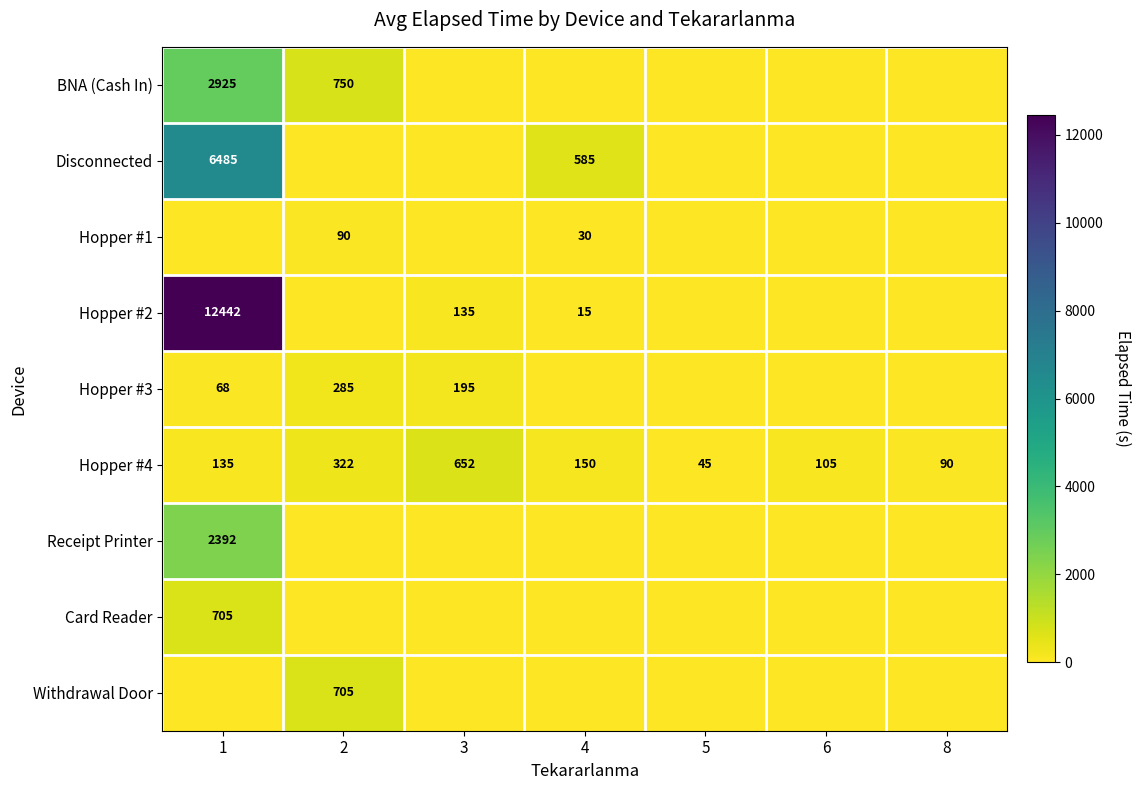

True or false: Hopper #3 has a value of 68 at 1.

True